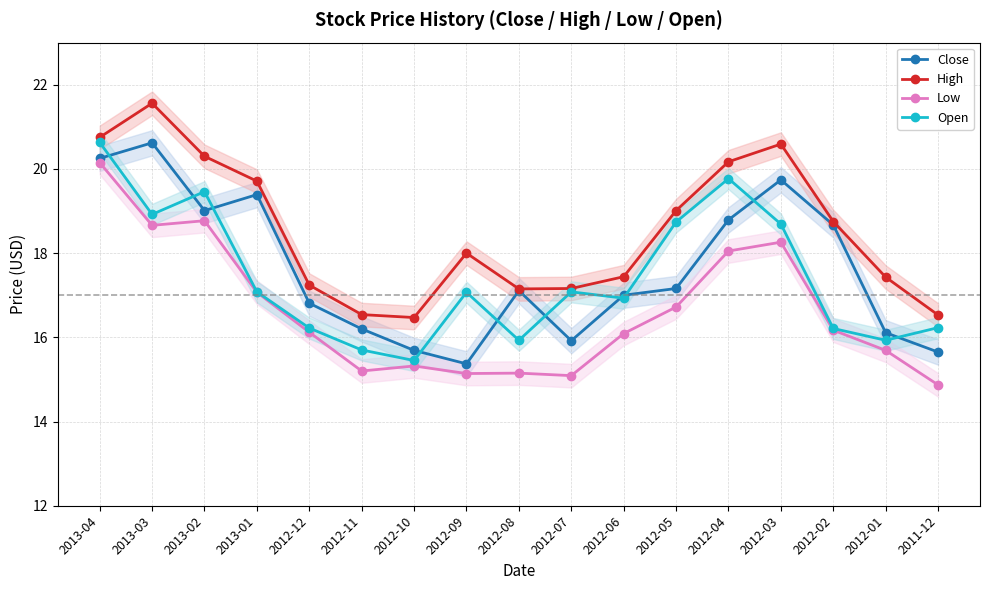

What position from the right is 2012-03?

4